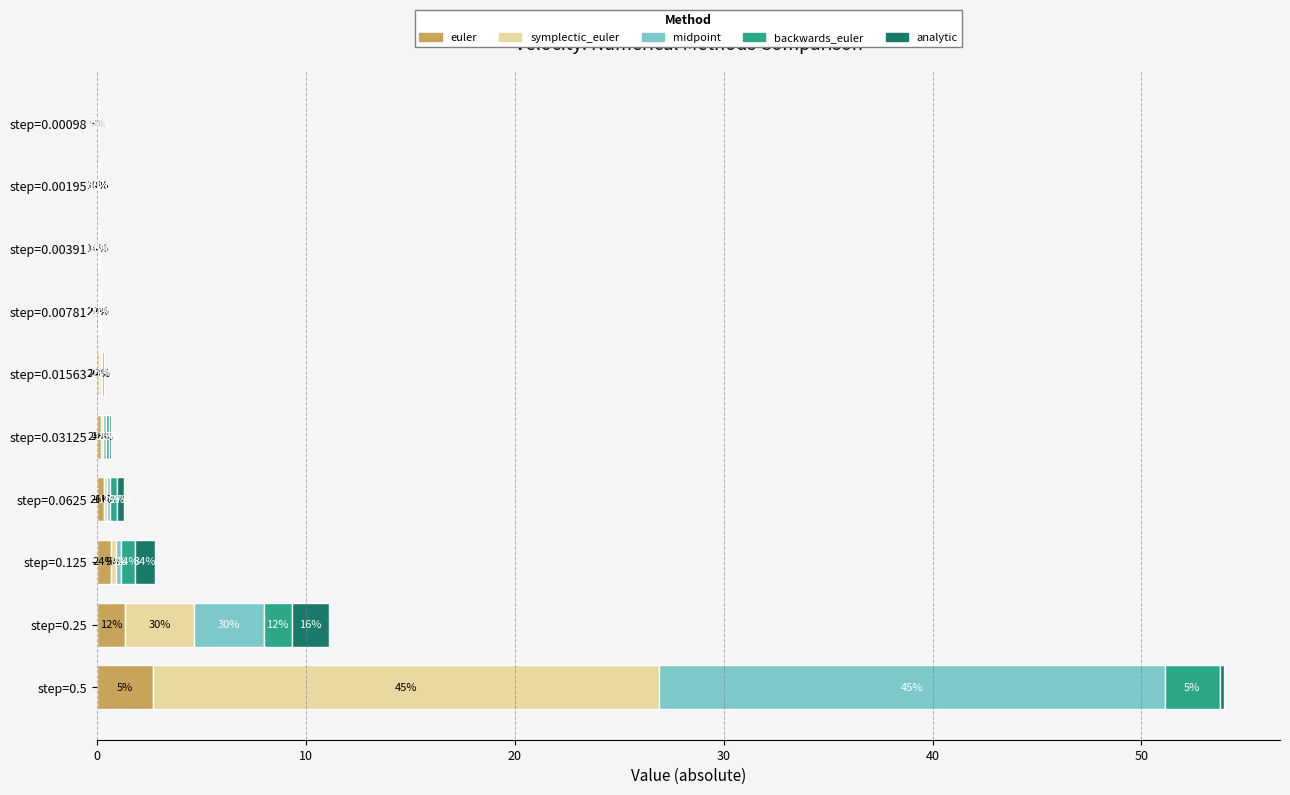

Reading left to right, transcribe all the data shown in this chart.

euler: 2.7	1.3	0.7	0.3	0.2	0.1	0.0	0.0	0.0	0.0
symplectic_euler: 24.2	3.3	0.2	0.1	0.1	0.1	0.0	0.0	0.0	0.0
midpoint: 24.2	3.3	0.2	0.1	0.1	0.1	0.0	0.0	0.0	0.0
backwards_euler: 2.7	1.3	0.7	0.3	0.2	0.1	0.0	0.0	0.0	0.0
analytic: 0.2	1.8	0.9	0.3	0.1	0.0	0.0	0.0	0.1	0.1